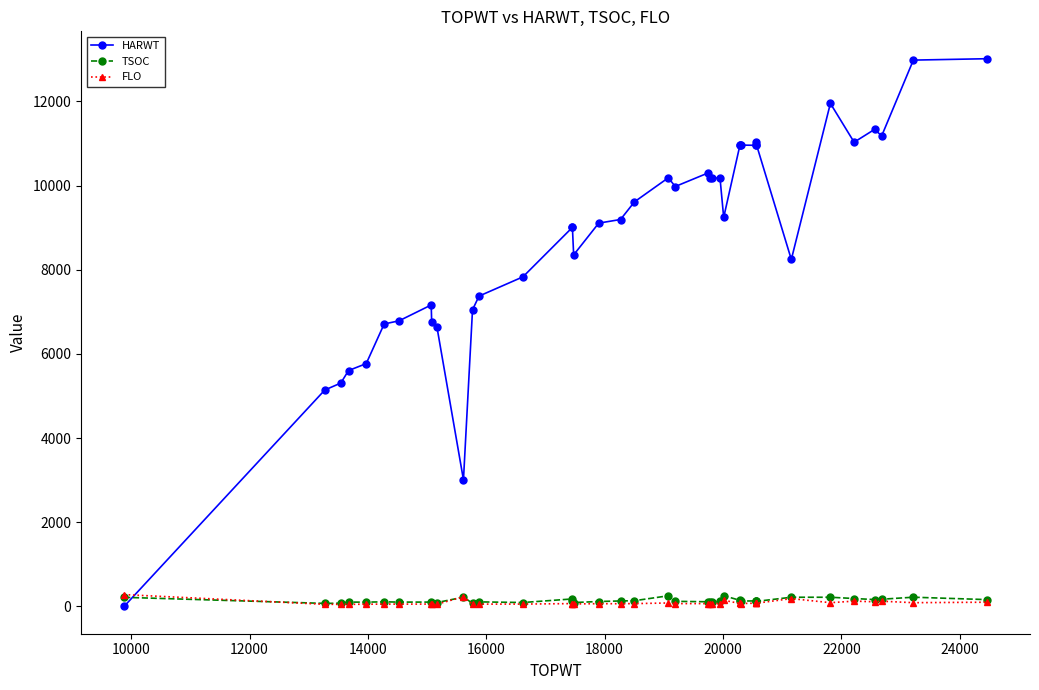

What are all the series names shown in the legend?

HARWT, TSOC, FLO